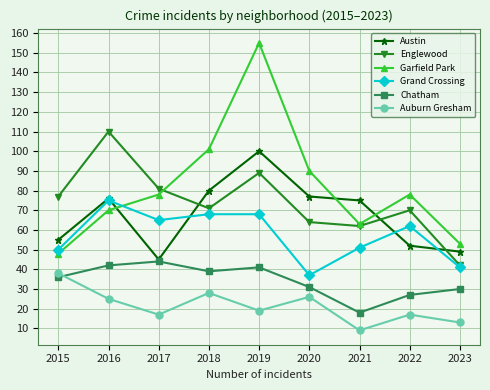

Reading left to right, what are all the values shown in this chart?

Austin: 55	76	45	80	100	77	75	52	49
Englewood: 77	110	81	71	89	64	62	70	42
Garfield Park: 48	70	78	101	155	90	63	78	53
Grand Crossing: 50	75	65	68	68	37	51	62	41
Chatham: 36	42	44	39	41	31	18	27	30
Auburn Gresham: 38	25	17	28	19	26	9	17	13